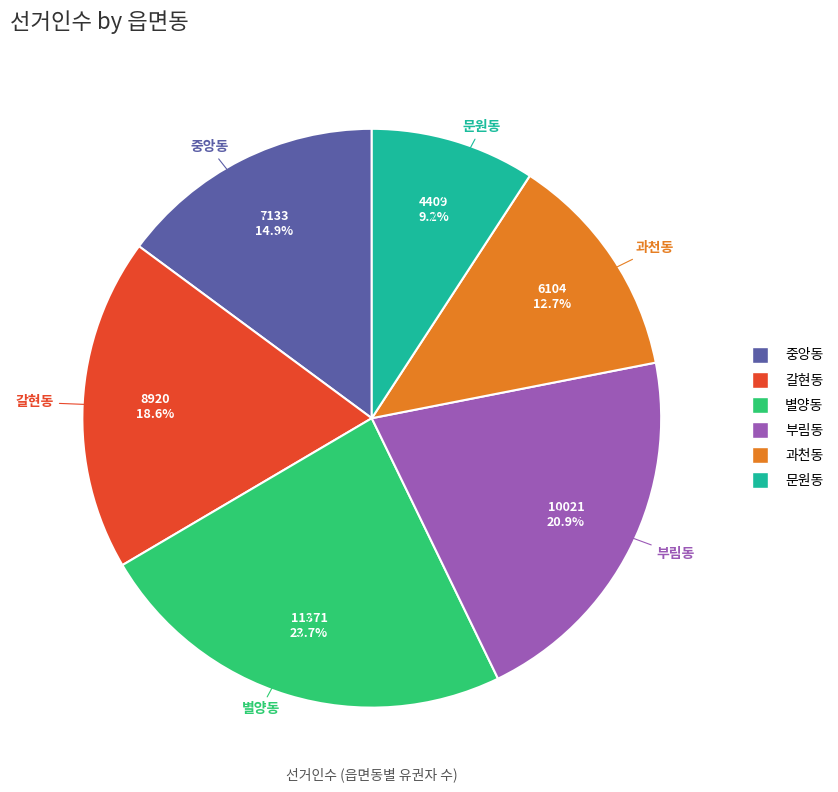

How many segments does this pie chart have?

6